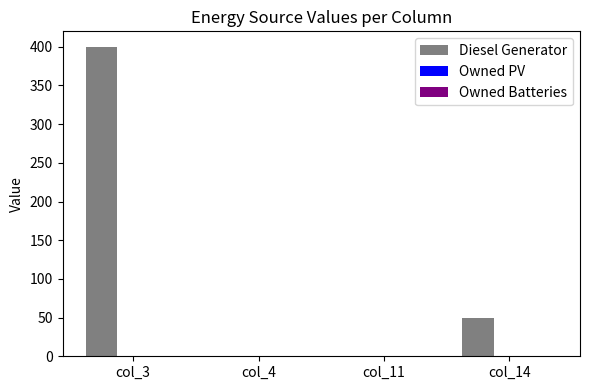

What is the sum of all values?

450